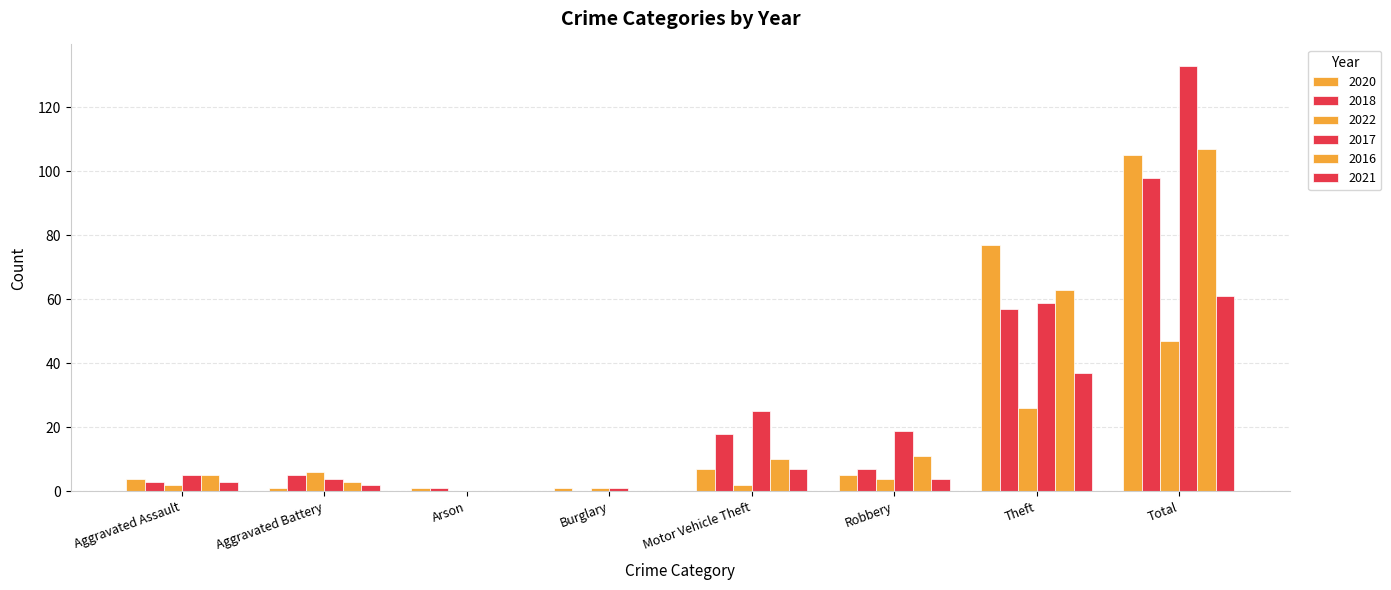

Are the bars horizontal?

No